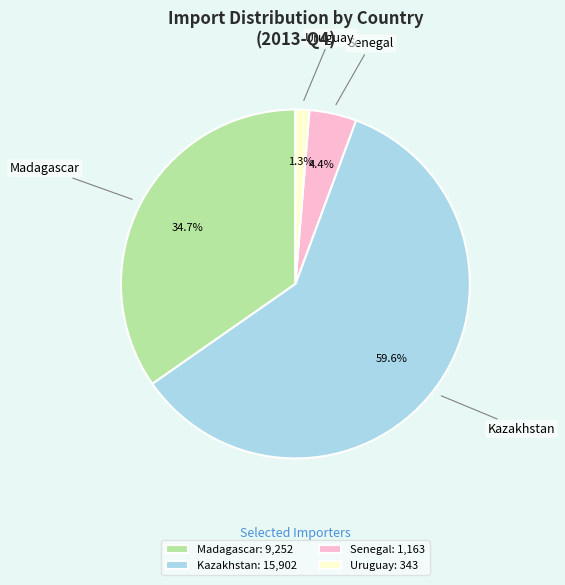

To the nearest percent, what portion does Uruguay represent?

1%